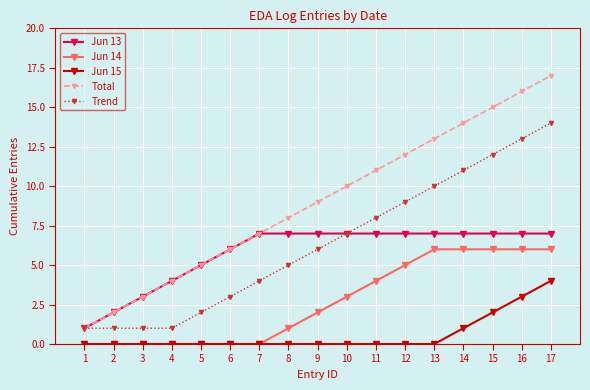

At which label is Jun 15 closest to 2?

15